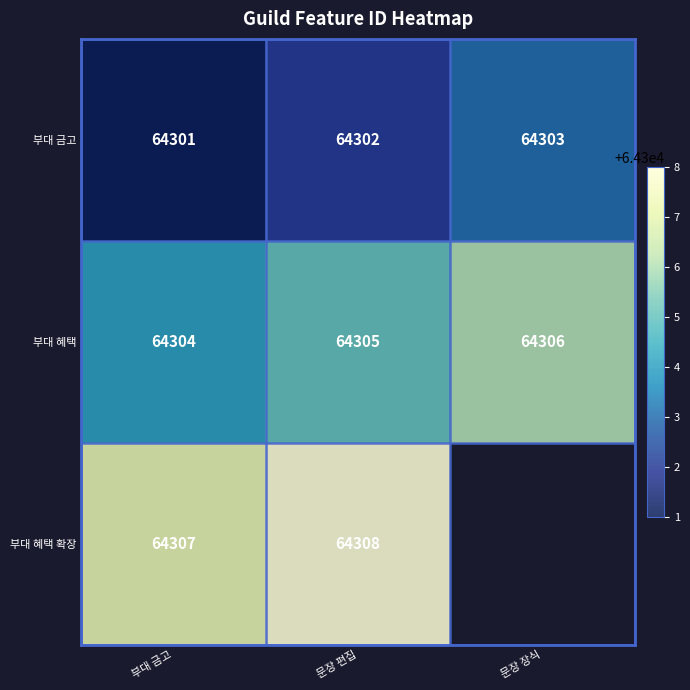

What is the sum of the 부대 금고 values at 부대 금고 and 문장 장식?

128604